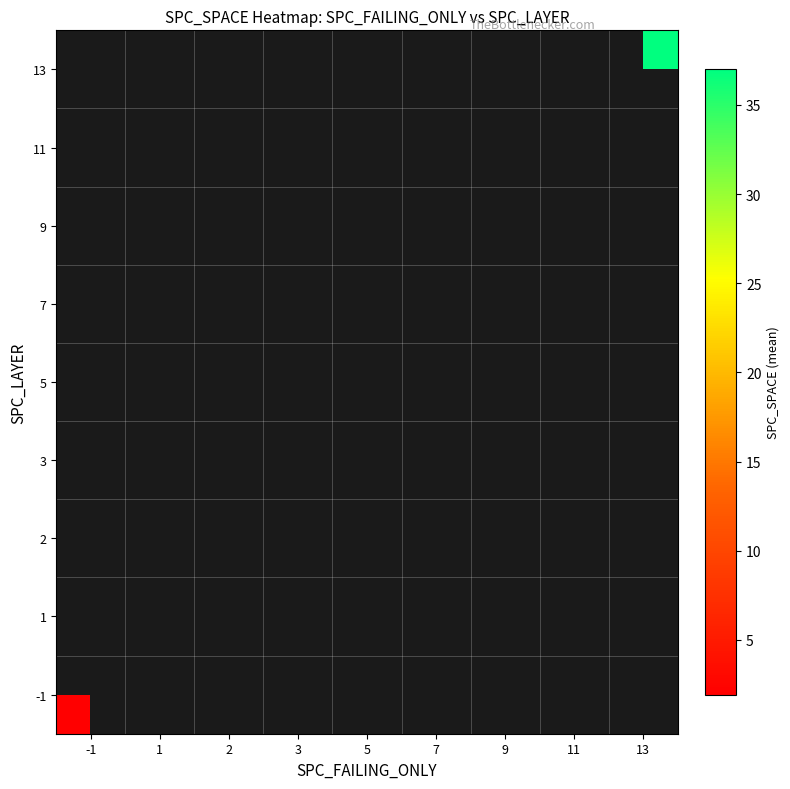

List the series in order of their overall mean, lowest first.

-1, 1, 2, 3, 5, 7, 9, 11, 13